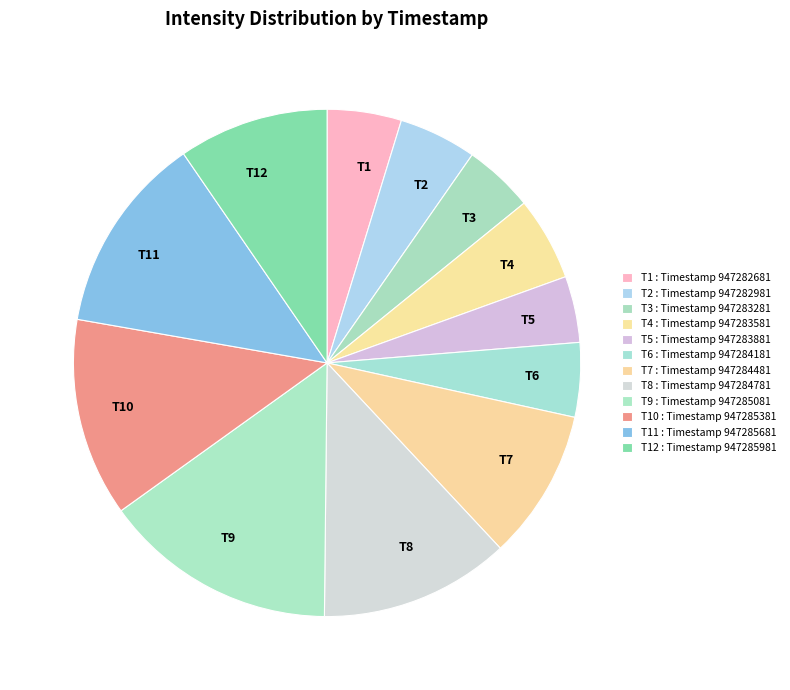

Is there a majority slice in this chart?

No